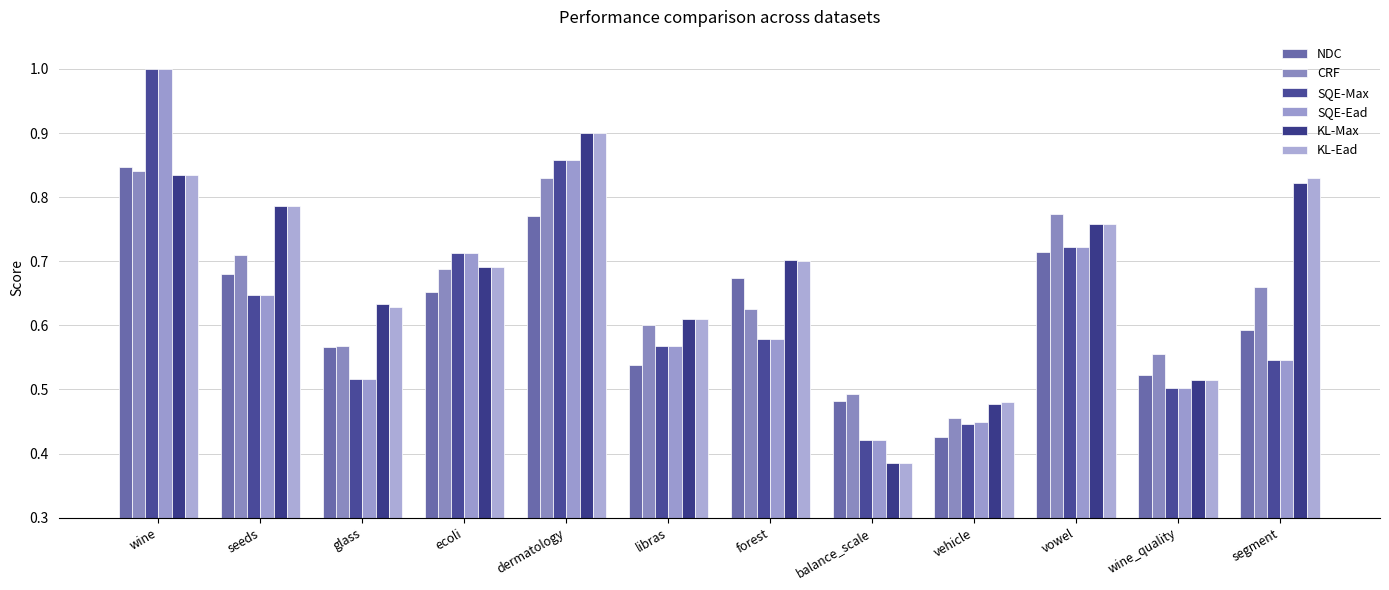

Are the bars grouped side by side (vs. stacked)?

Yes